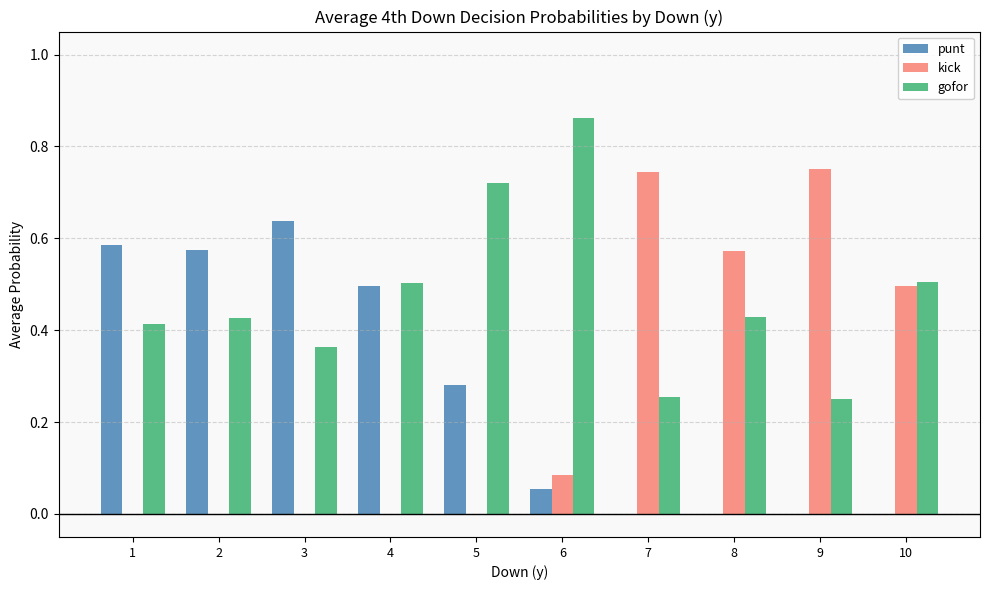

Which category has the highest value across all series?

6